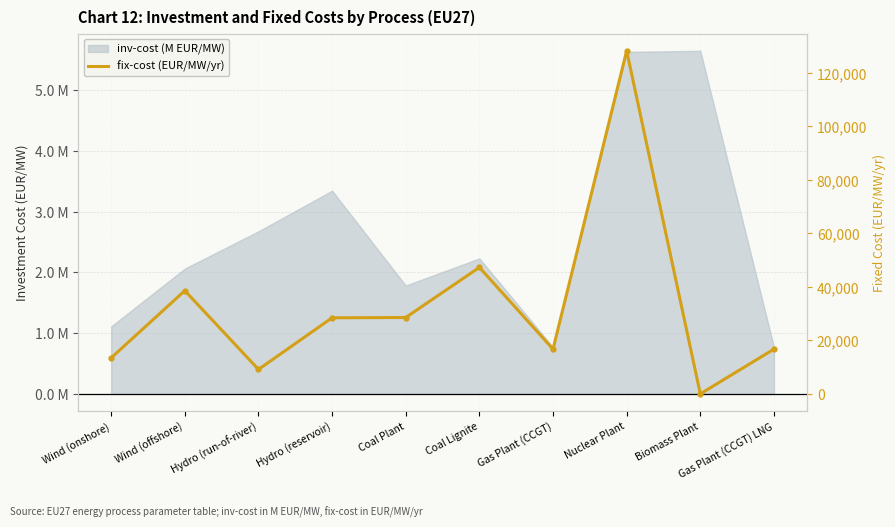

Where is the first local maximum?

Wind (offshore)